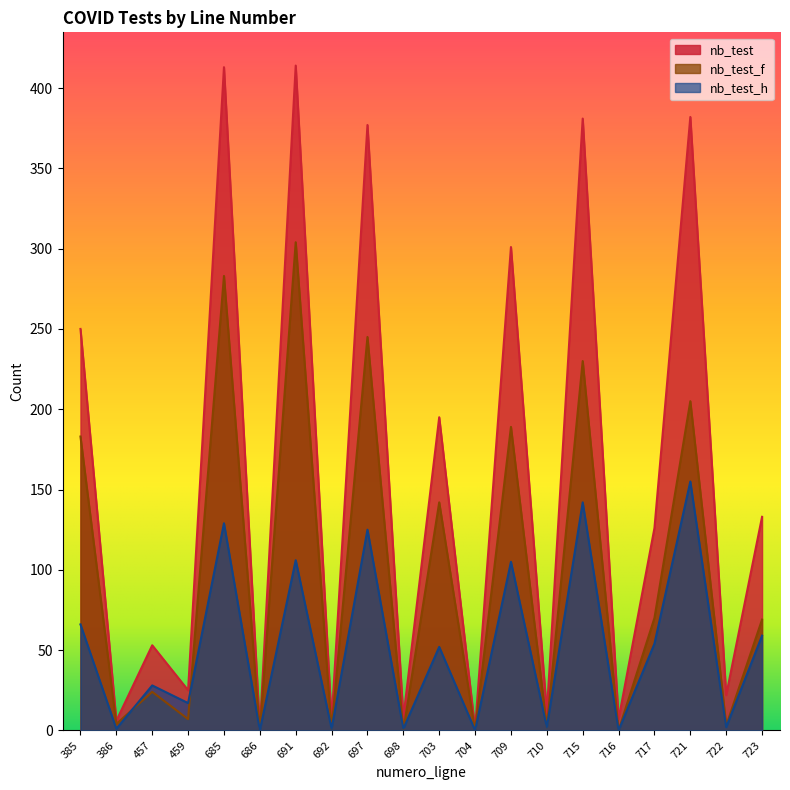

Reading right to left, list all the values displayed in this chart.

nb_test: 723=133	722=22	721=382	717=126	716=7	715=381	710=11	709=301	704=1	703=195	698=8	697=377	692=6	691=414	686=1	685=413	459=25	457=53	386=6	385=250
nb_test_f: 723=69	722=3	721=205	717=70	716=0	715=230	710=2	709=189	704=0	703=142	698=0	697=245	692=1	691=304	686=0	685=283	459=7	457=24	386=4	385=183
nb_test_h: 723=59	722=2	721=155	717=54	716=0	715=142	710=2	709=105	704=0	703=52	698=1	697=125	692=1	691=106	686=0	685=129	459=17	457=28	386=1	385=66